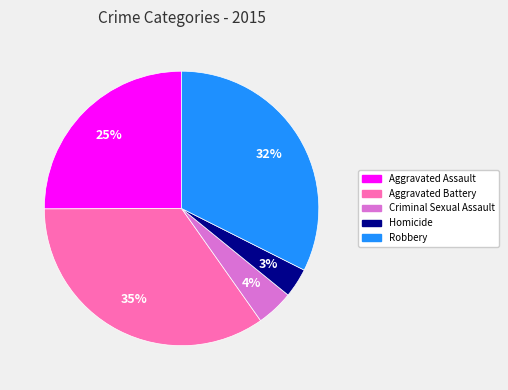

What percentage is the Criminal Sexual Assault slice, to the nearest percent?

4%